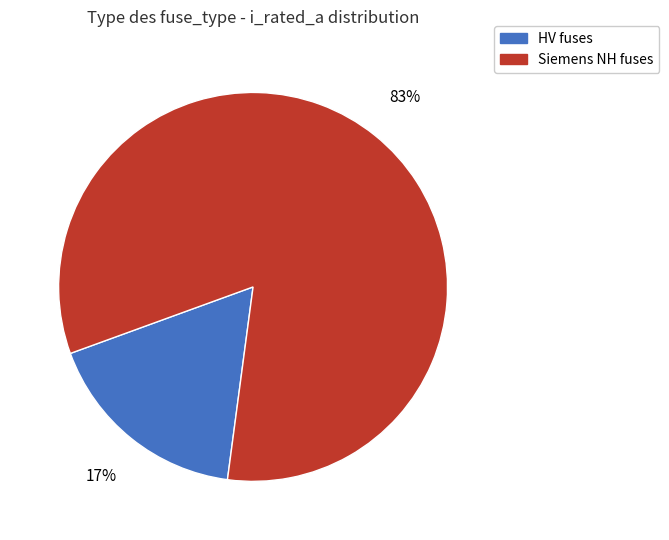

Is there a majority slice in this chart?

Yes